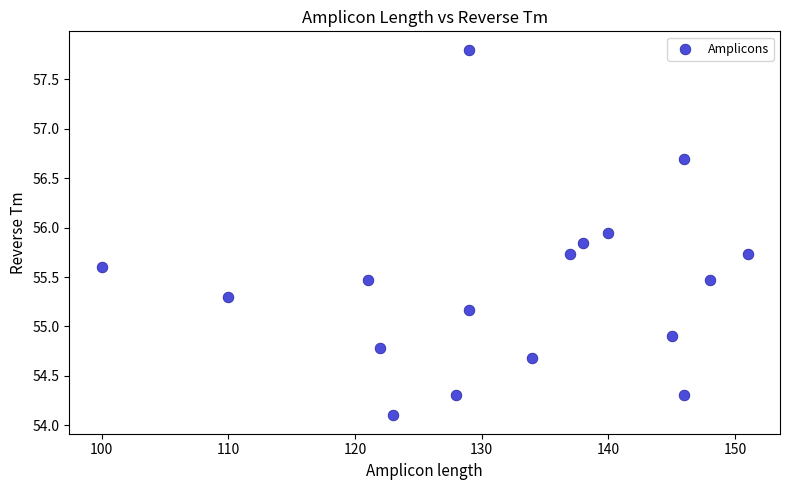

What is the range of Y values (max minus min)?

3.7